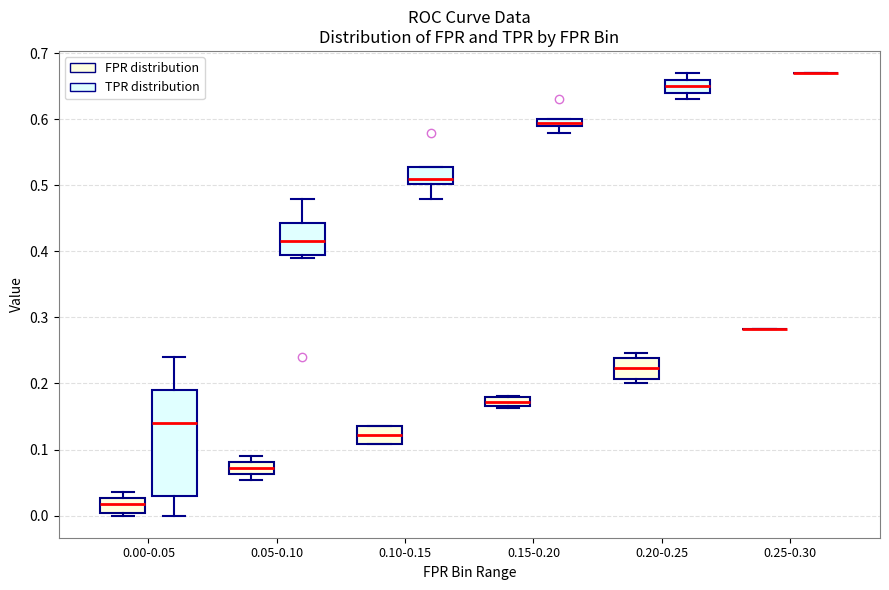

Comparing the boxes themselves (not the whiskers), which one is the tallest?

0.00-0.05 (TPR distribution)